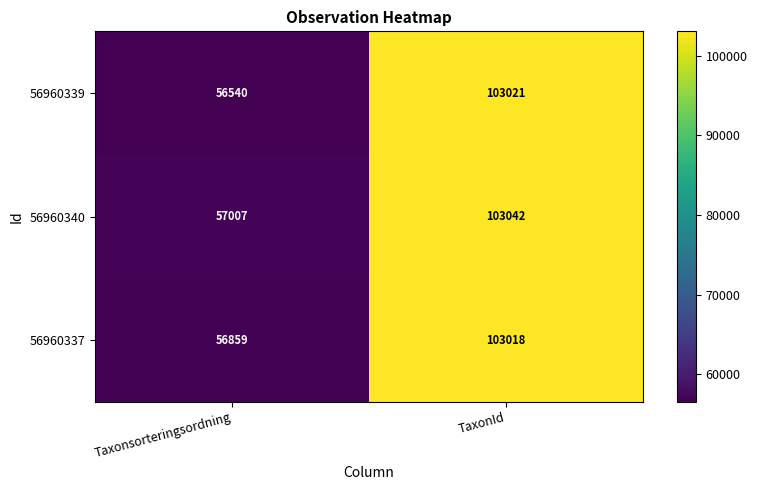

Which series has the widest spread of values?

56960339